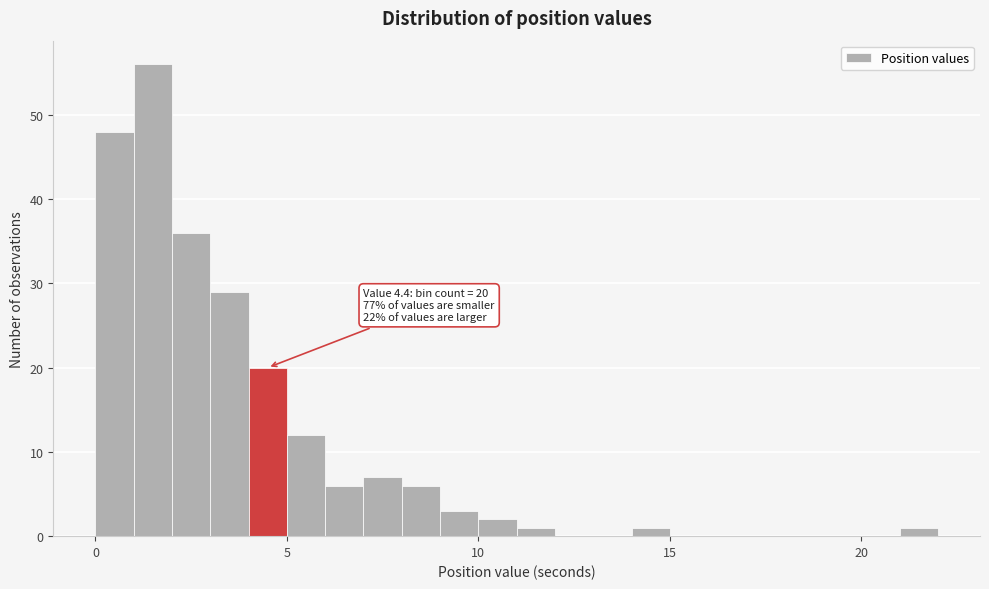

Read against the x-axis, roughly where is the centre of the tallest bar?

1.5